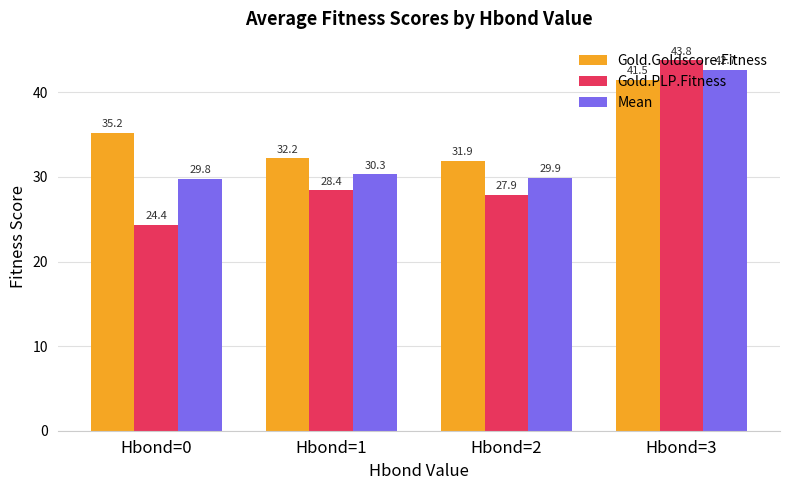

Which series changed the most between Hbond=1 and Hbond=3?

Gold.PLP.Fitness